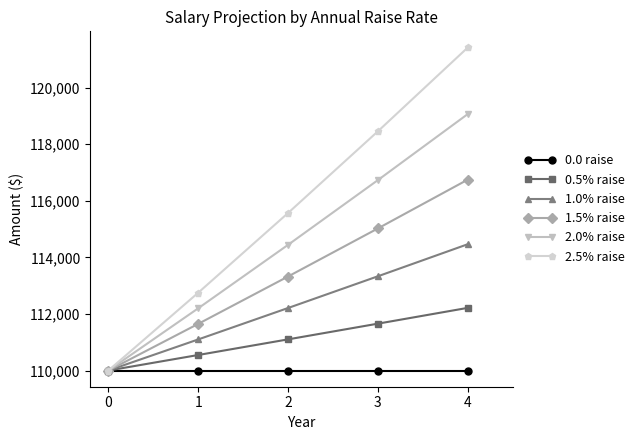

Is it true that 1.5% raise equals 111650.0 at 1?

True